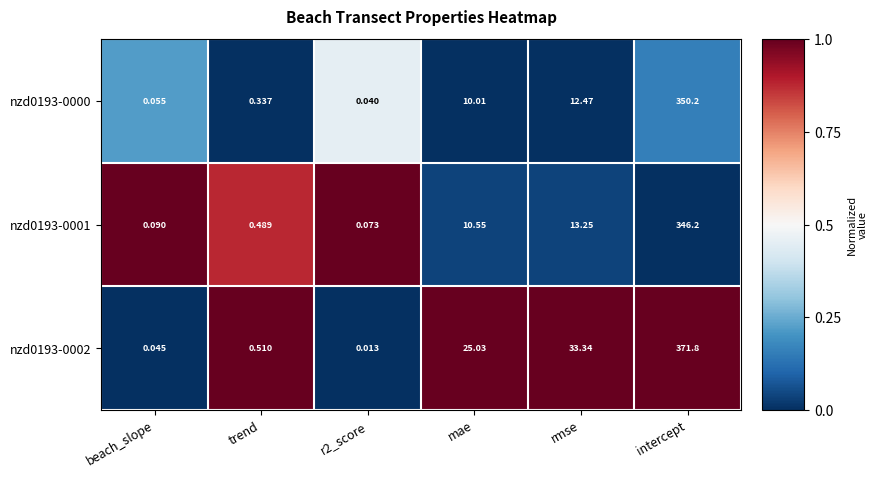

At which label does nzd0193-0001 first exceed 10?

mae